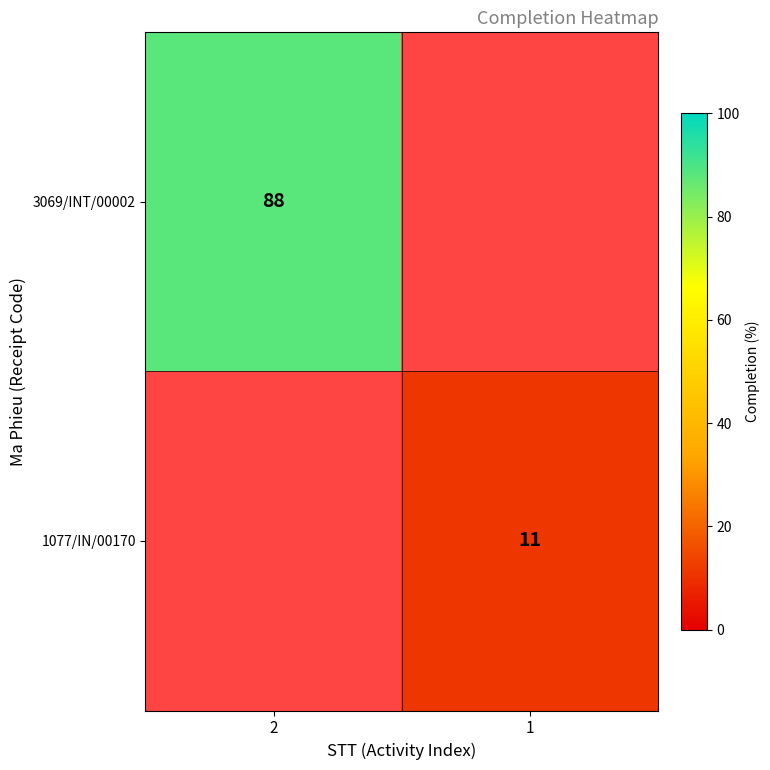

The 3069/INT/00002 series shows 50 at 2. True or false?

False